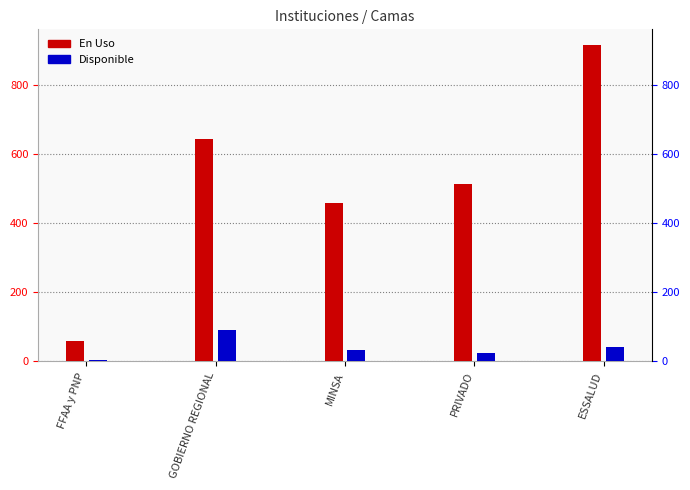

At which label does En Uso first exceed 514?

GOBIERNO REGIONAL